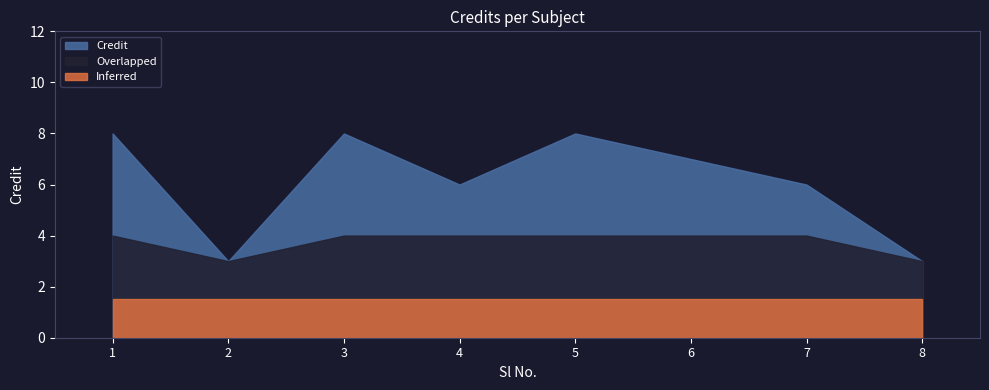

Is it true that the value at 4 is 6?

True